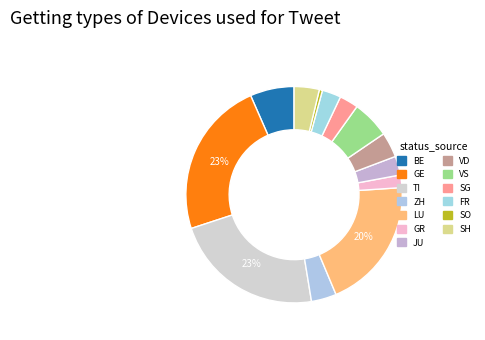

To the nearest percent, what is the average slice percentage?

8%